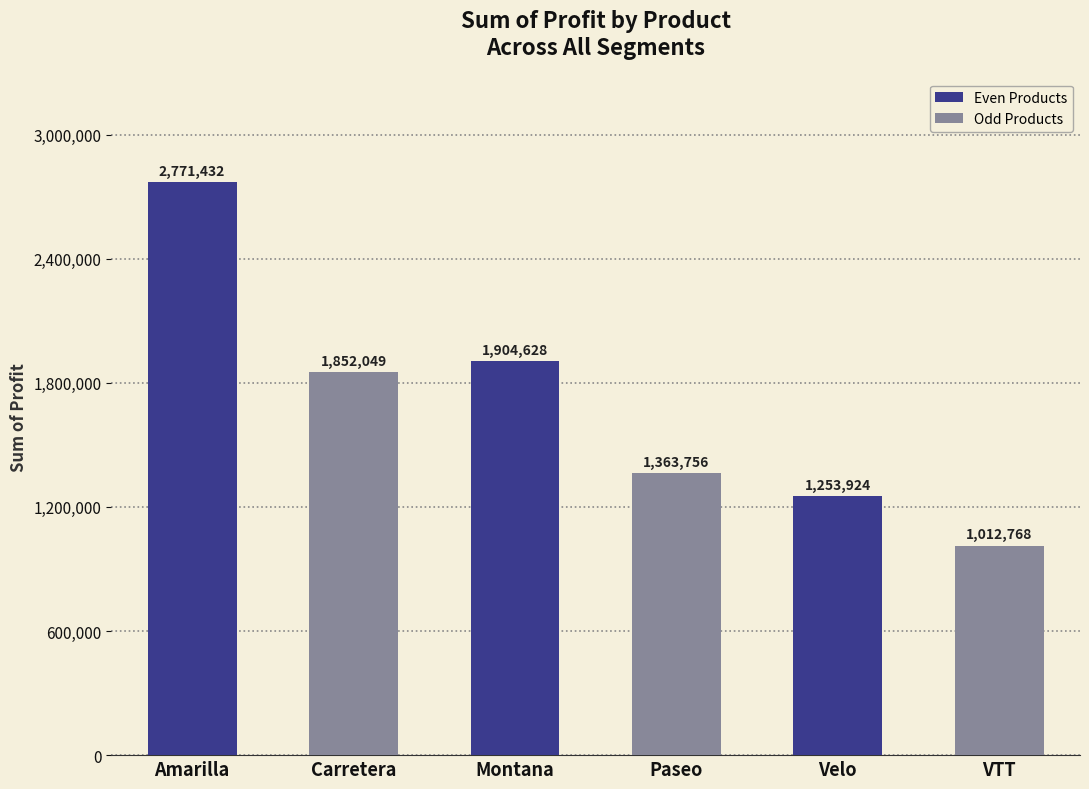

How many data points are above 1852048?

3